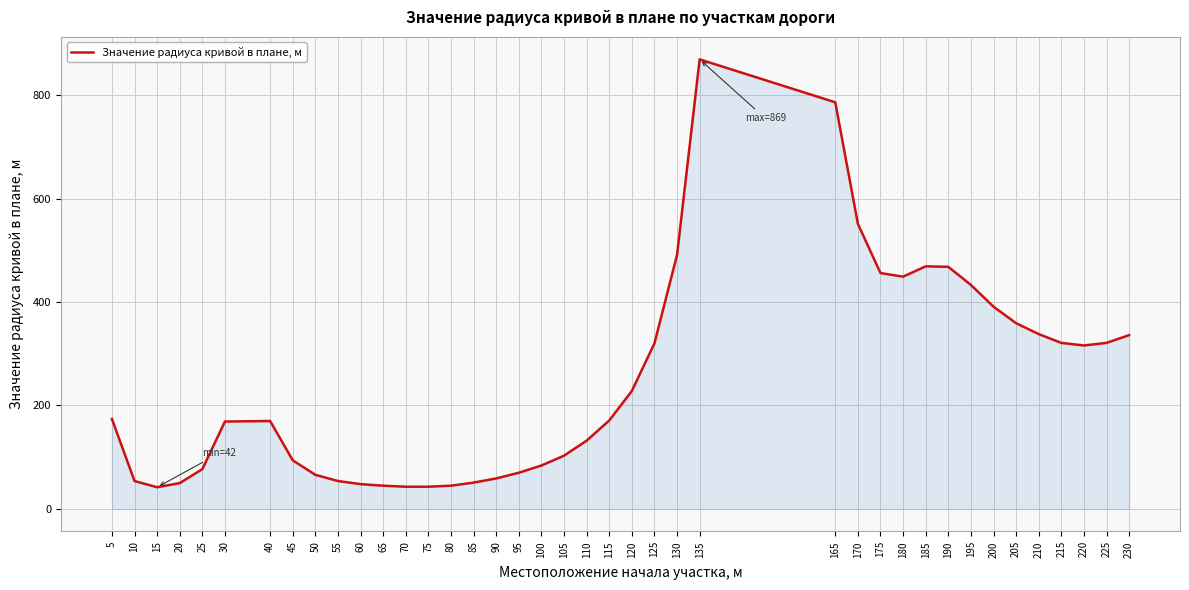

The chart shows a value of 95 at 120. True or false?

False